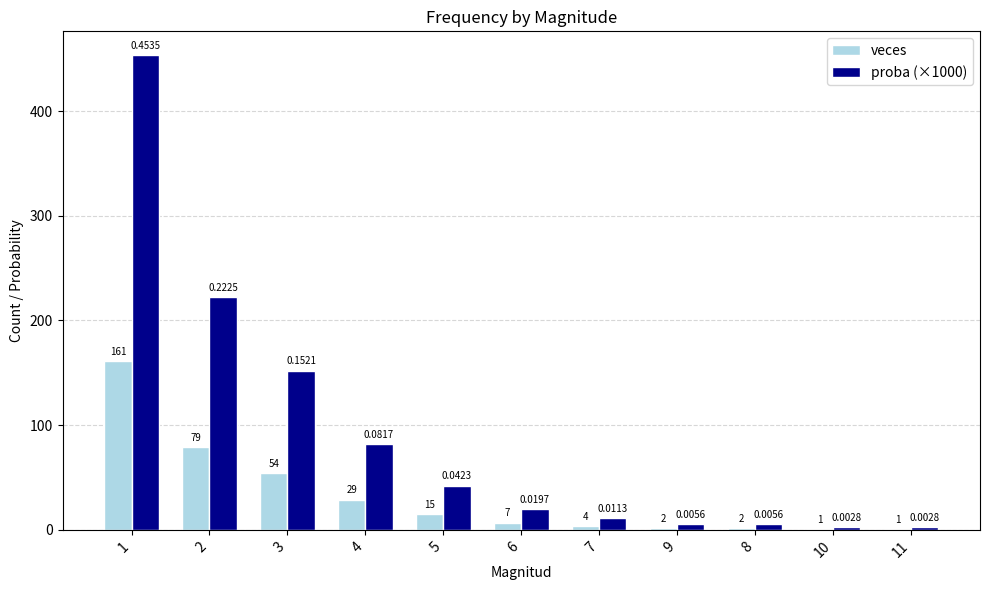

Which series changed the most between 2 and 10?

proba (×1000)